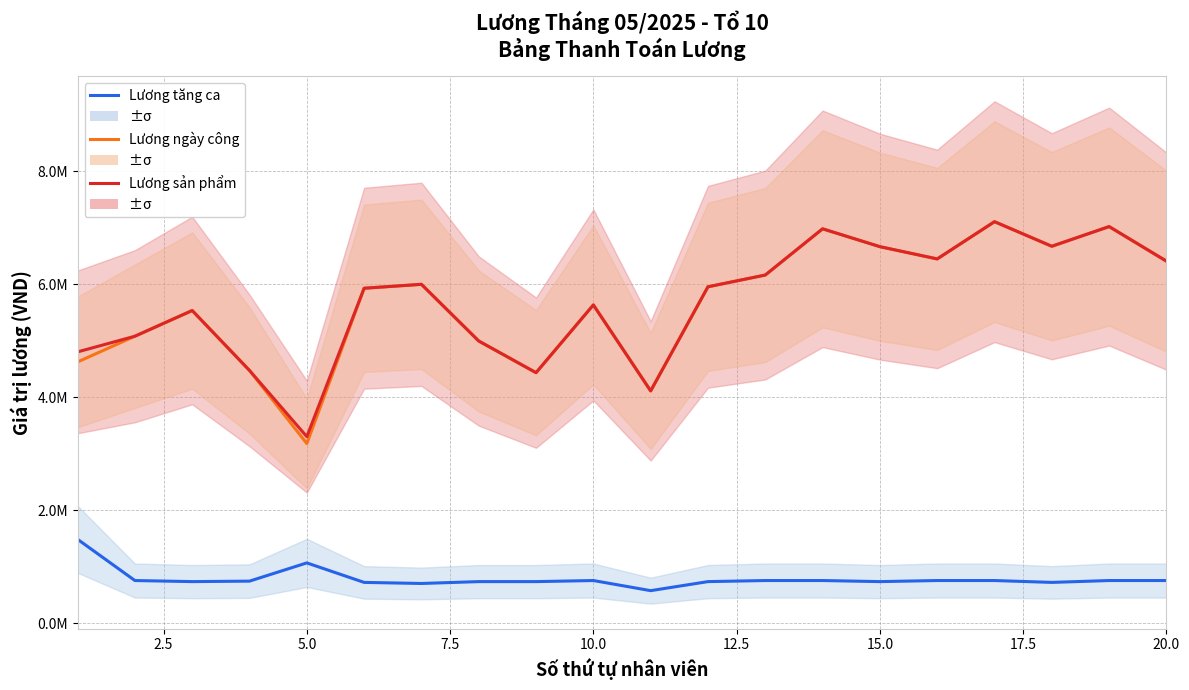

Which series has the largest total across all categories?

Lương sản phẩm